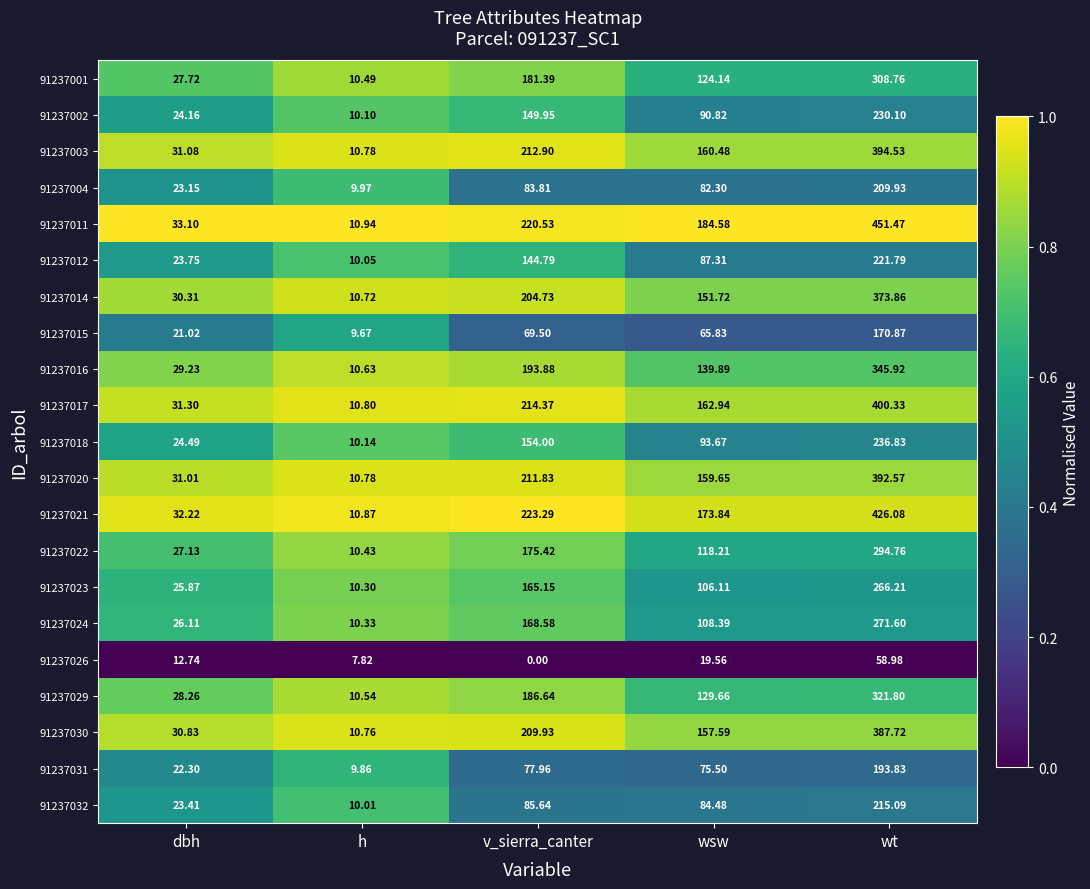

What is the greatest value displayed?

451.5